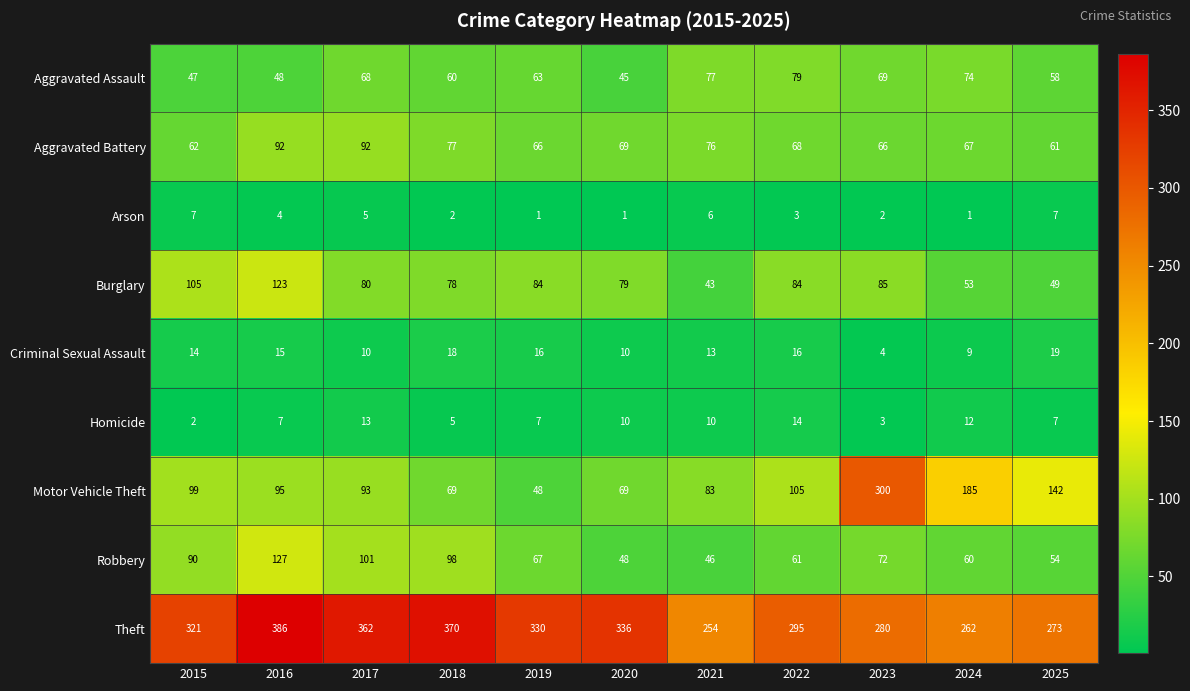

Rank the series at 2017 from lowest to highest value.

Arson, Criminal Sexual Assault, Homicide, Aggravated Assault, Burglary, Aggravated Battery, Motor Vehicle Theft, Robbery, Theft